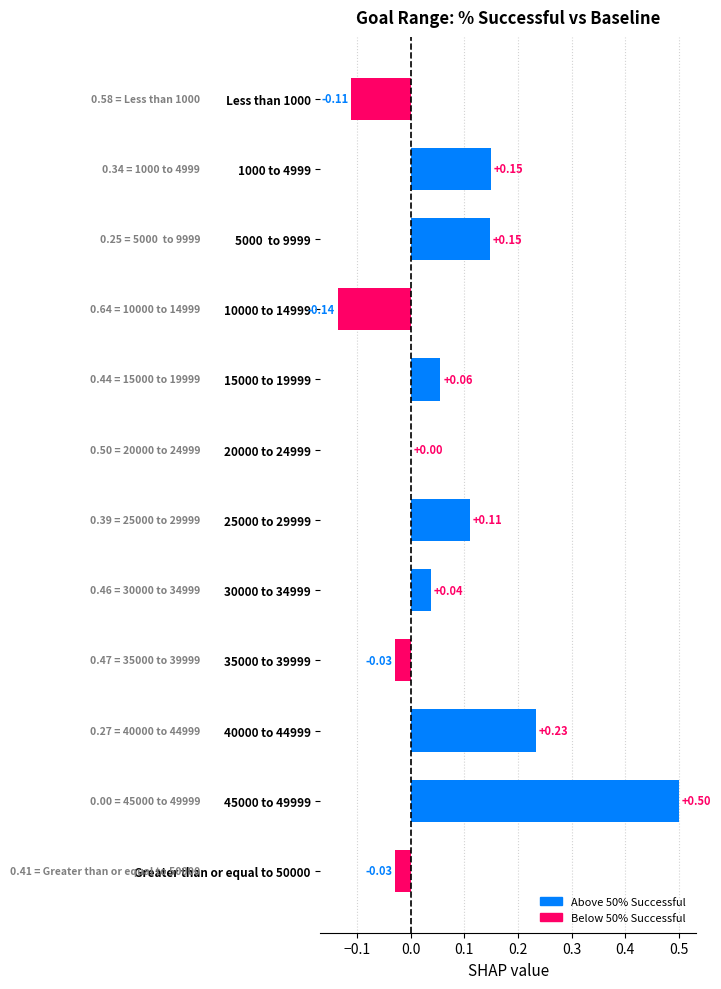

What is the change in value from 15000 to 19999 to 25000 to 29999?

+0.1